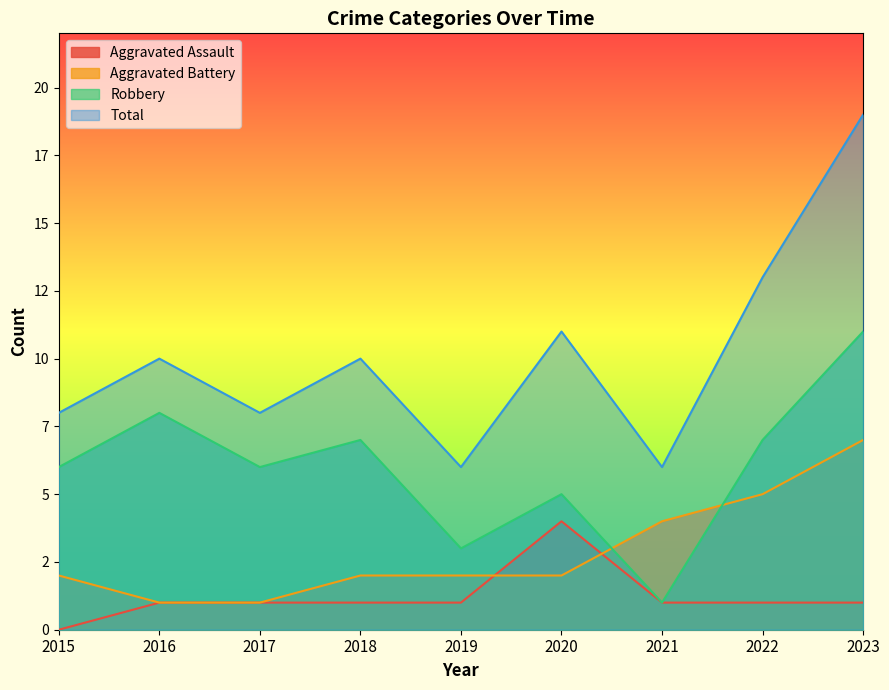

Is it true that Aggravated Battery equals 7 at 2022?

False